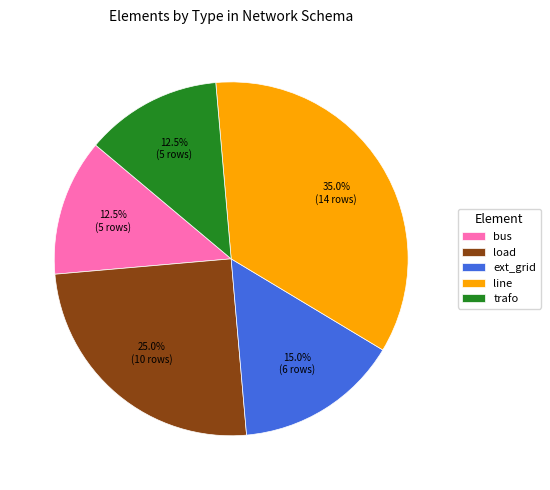

To the nearest percent, what is the average slice percentage?

20%